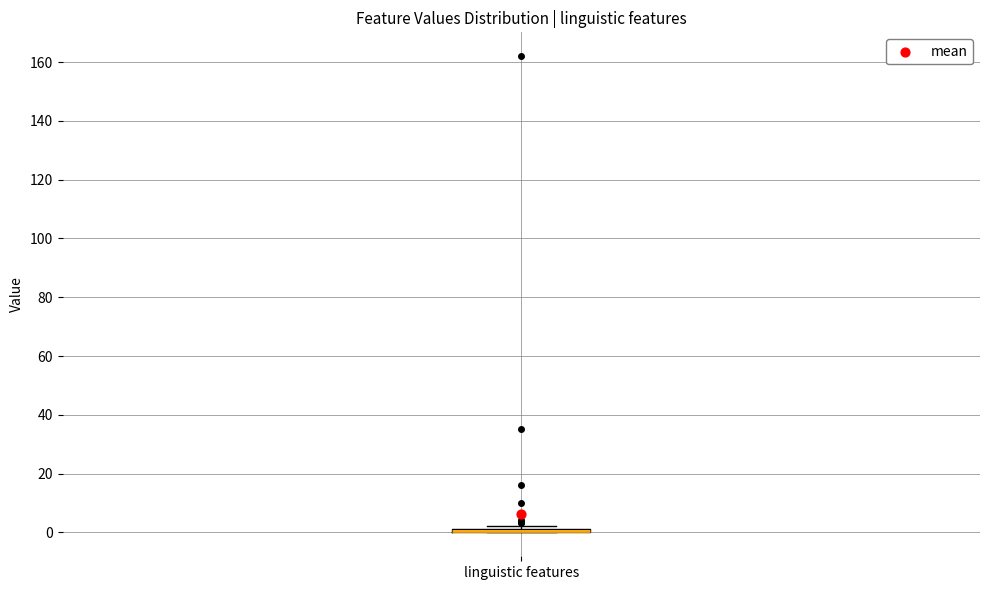

Where is the lower edge of the box for linguistic features on the y-axis? The values are not printed on the chart, so give them approximately, as read against the axis.

0